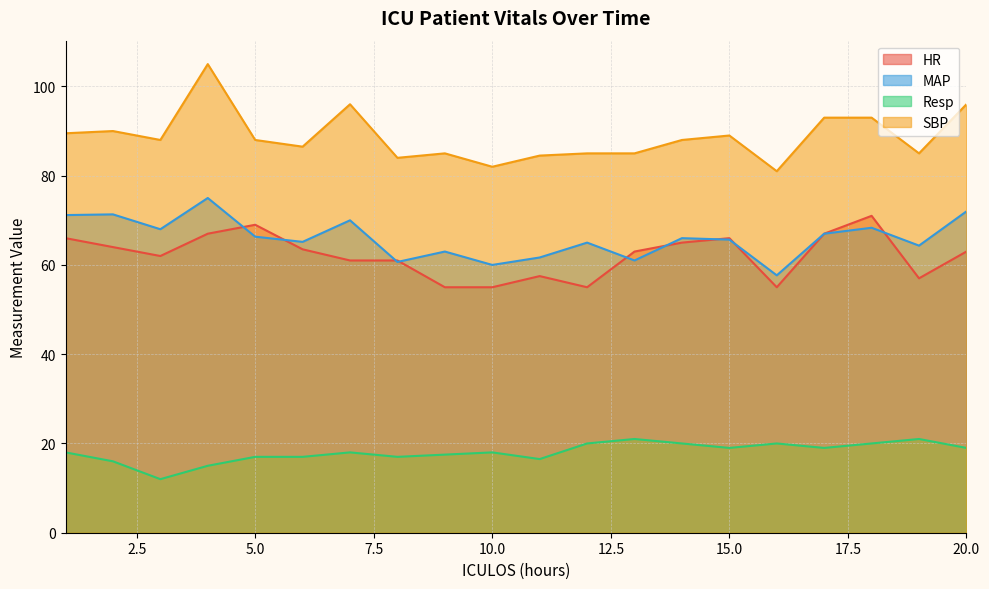

How many lines are shown in the chart?

4